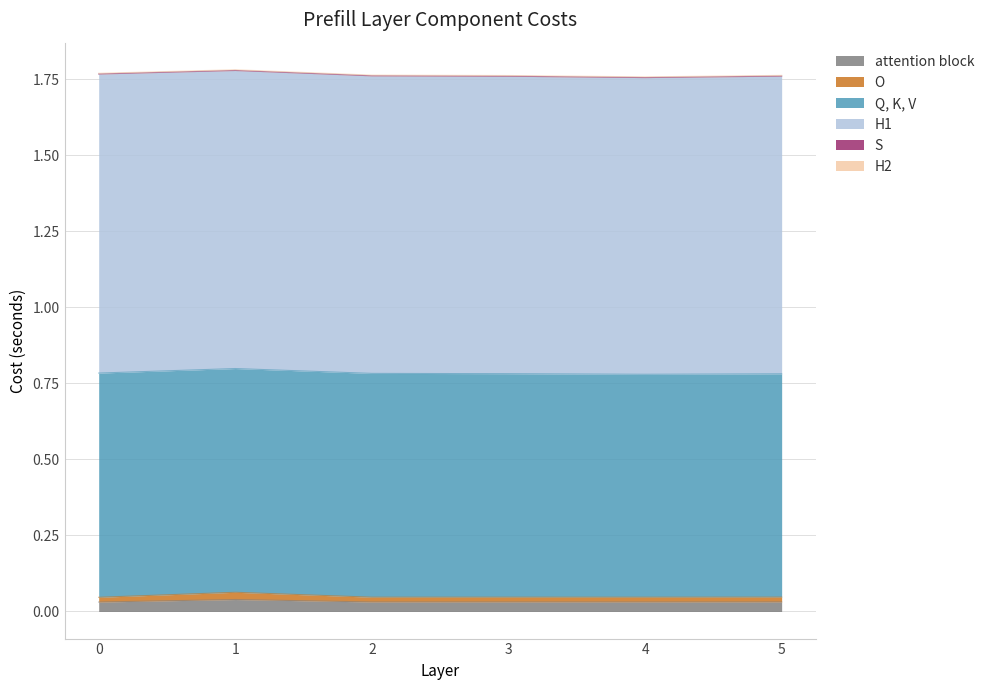

True or false: Q, K, V and O intersect in this chart.

False